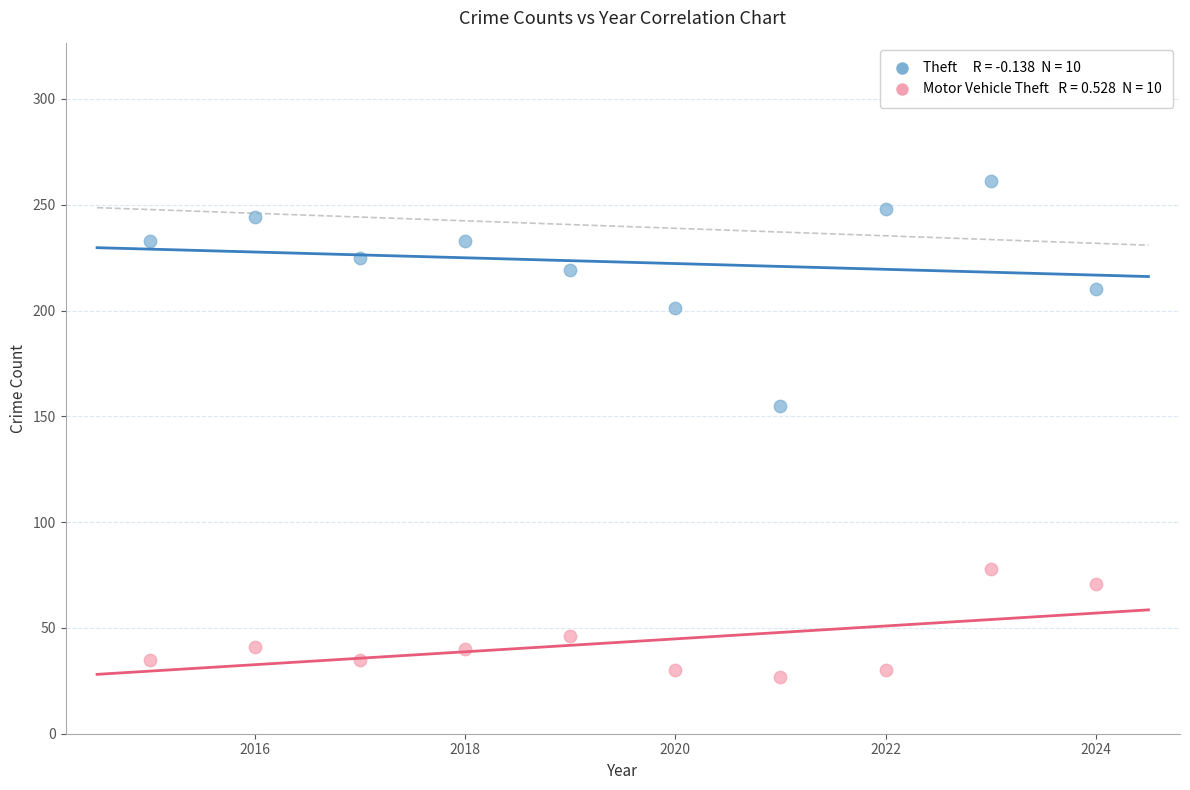

Across all series, what Y value is closest to 144?

155